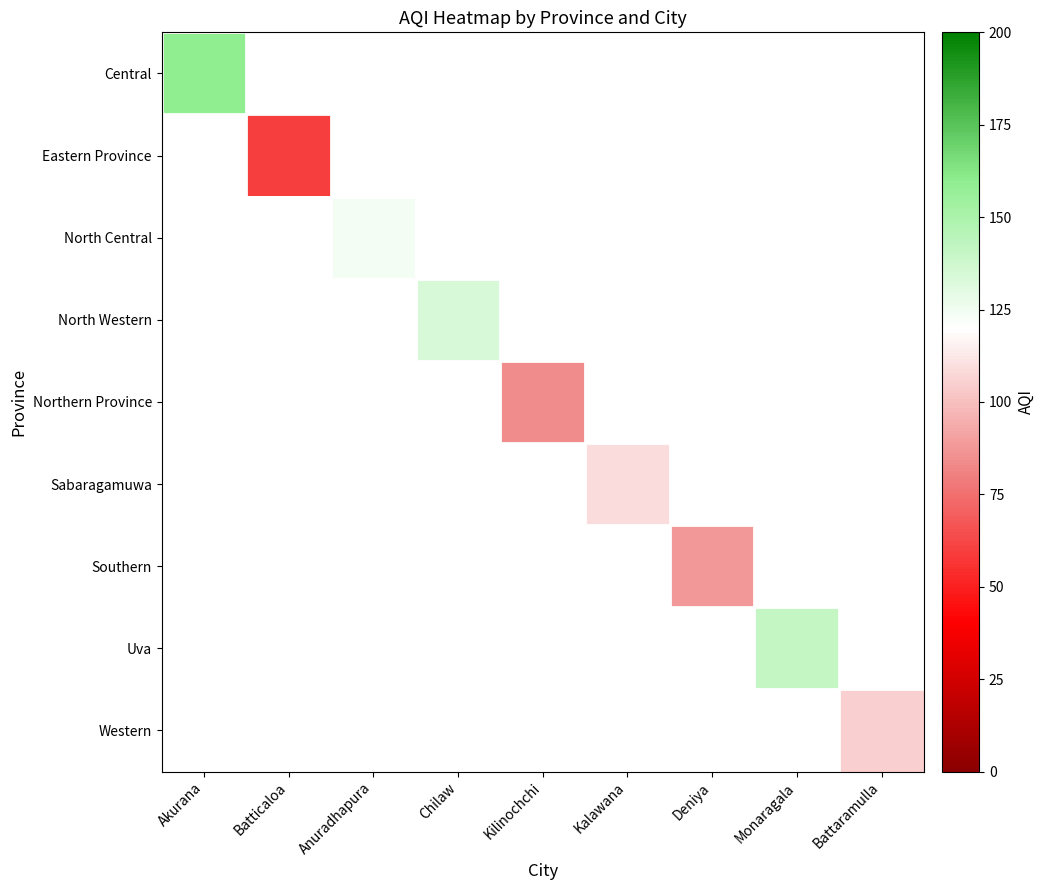

How many positive values does the Western series have?

1